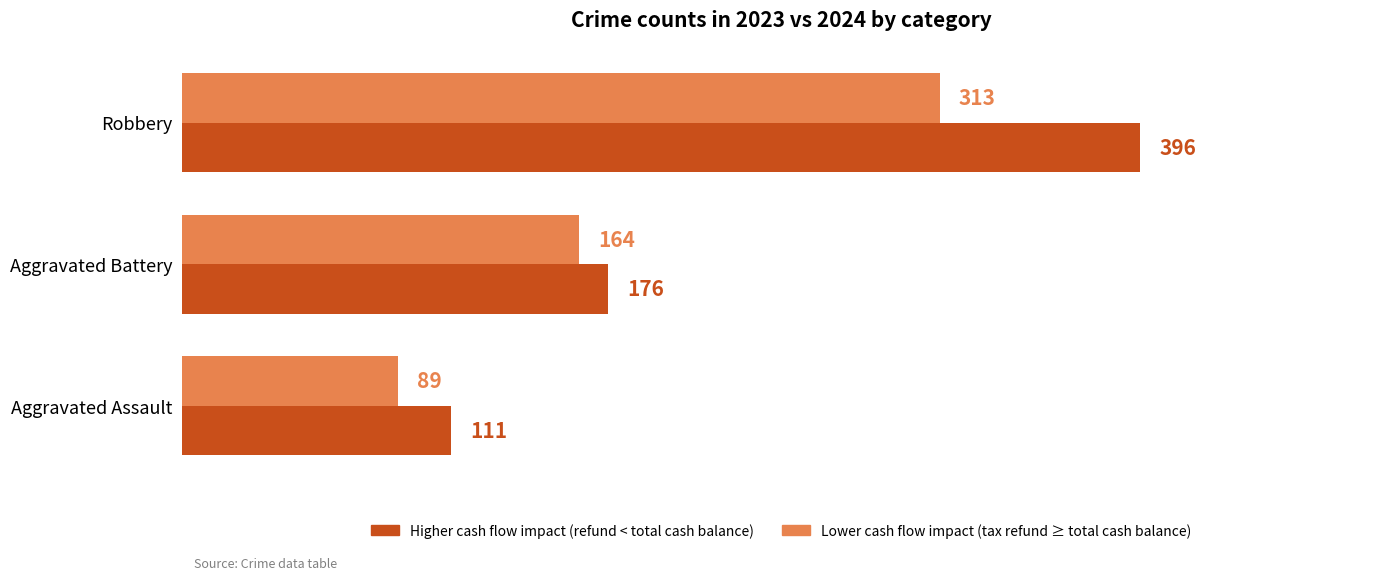

What is the average value of the Higher cash flow impact (refund < total cash balance) series?

228